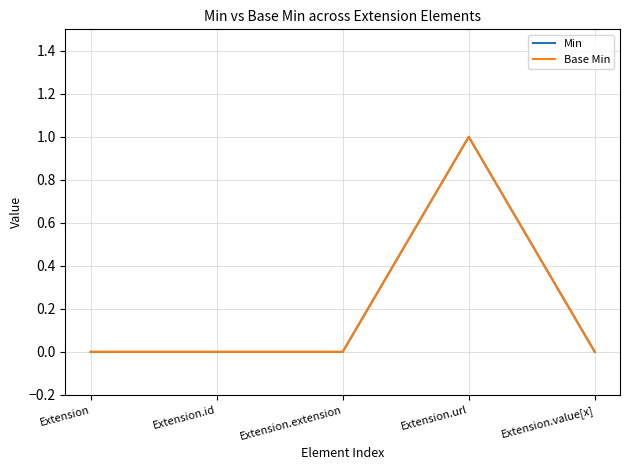

True or false: Base Min and Min intersect in this chart.

False